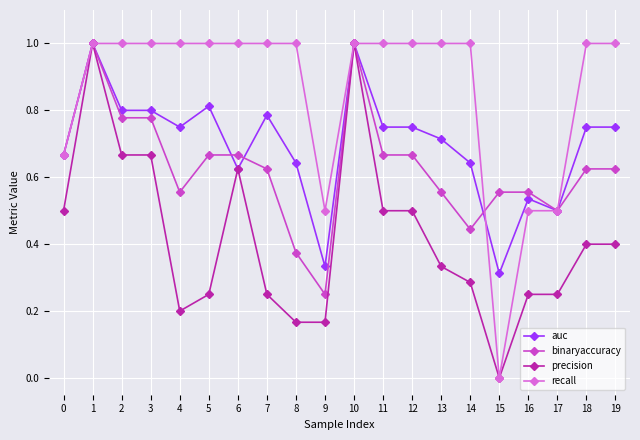

At 9, list the series in order from smallest to largest.

precision, binaryaccuracy, auc, recall